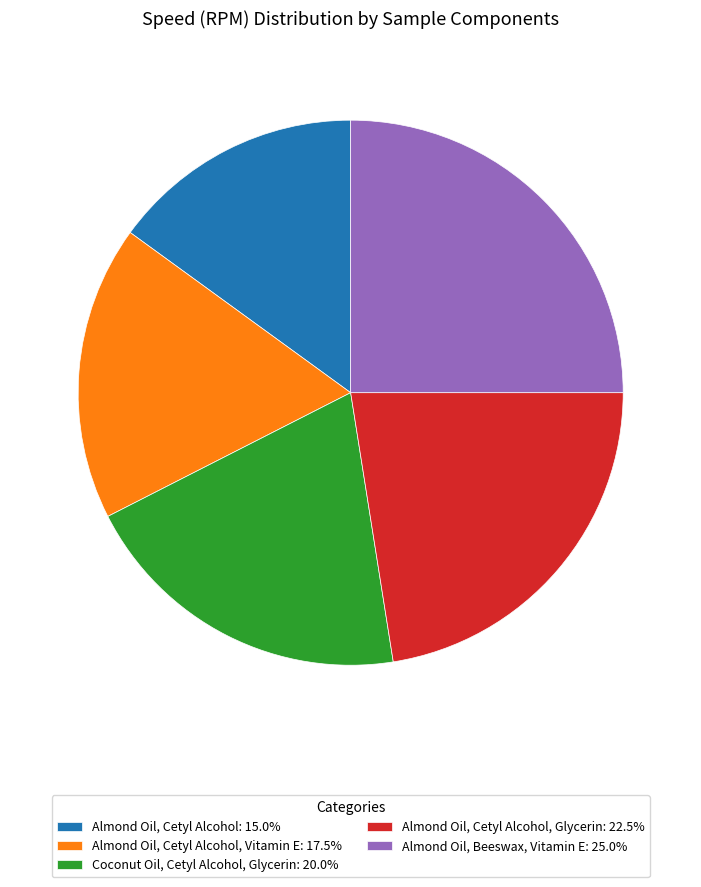

Is there a majority slice in this chart?

No